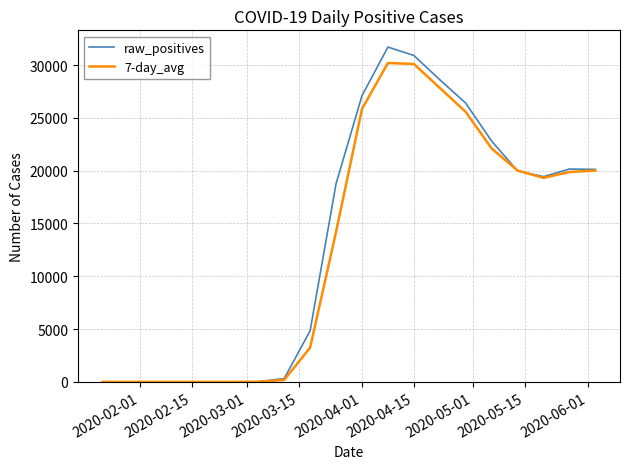

What is the maximum value shown in the chart?

31709.0